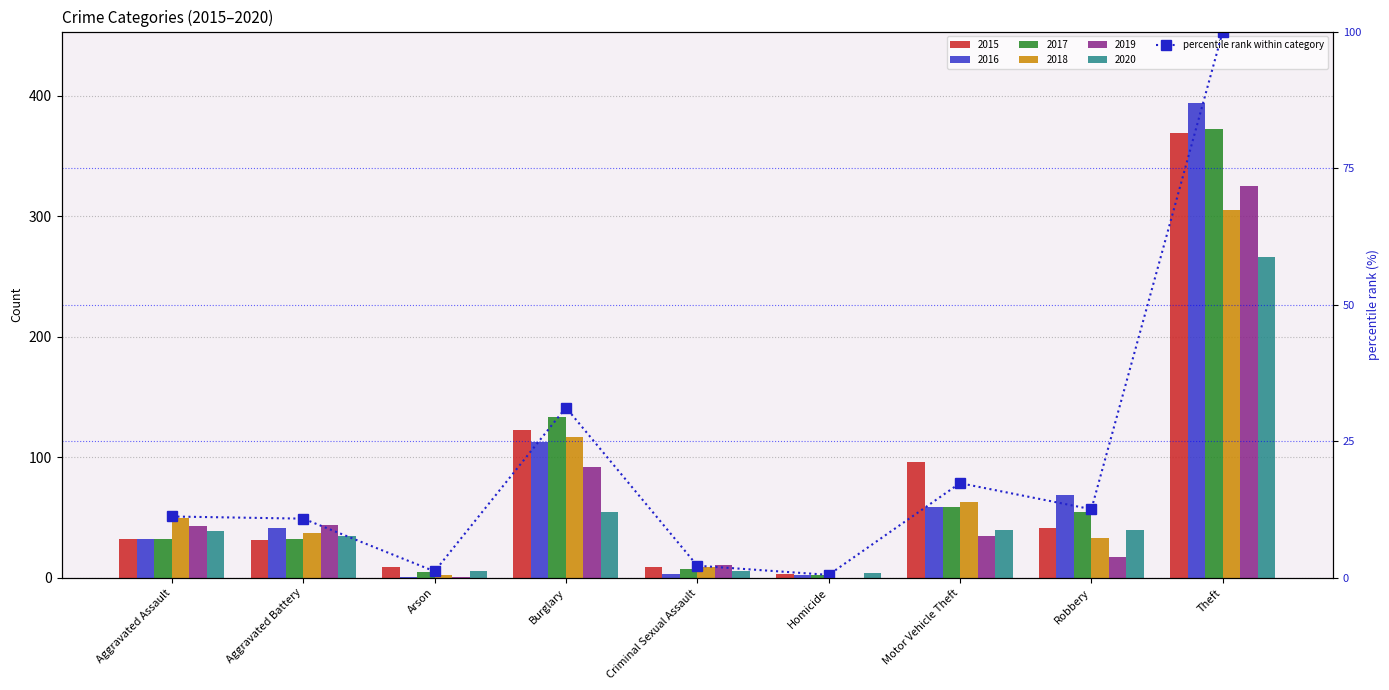

What is the greatest value displayed?

100.0